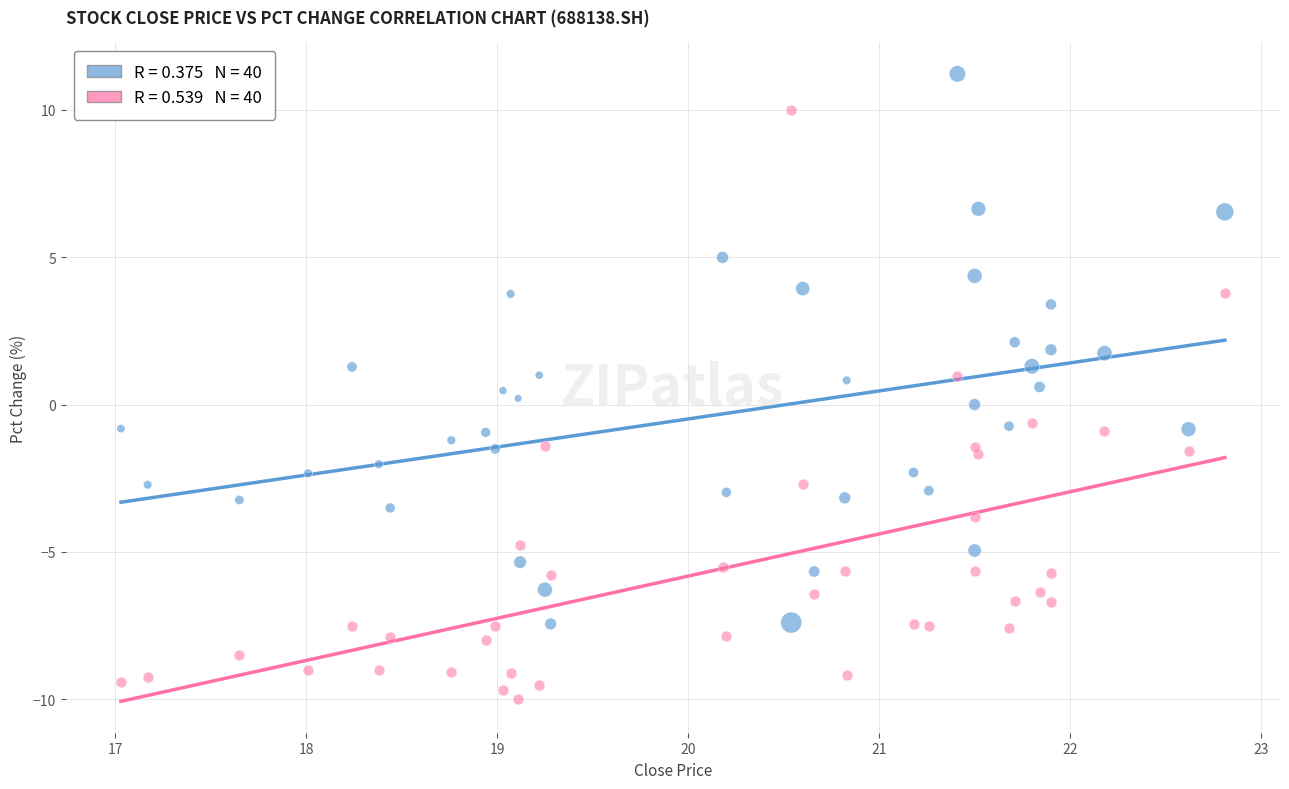

Across all data points, what is the range of X values (max minus min)?

5.8